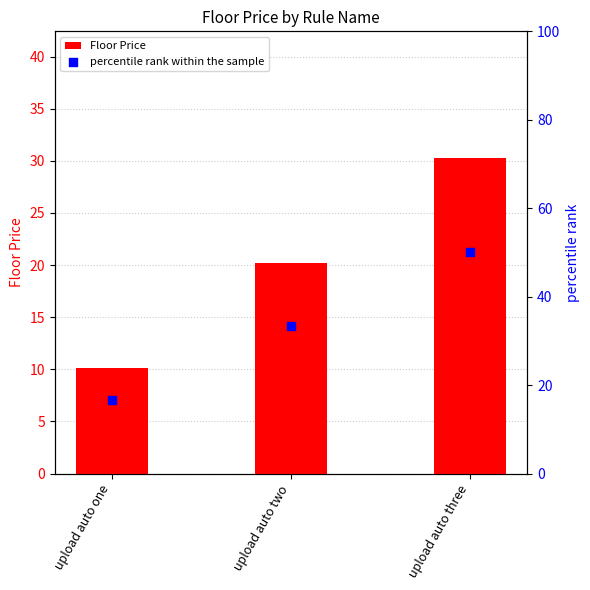

Which series has the largest Y range (max minus min)?

percentile rank within the sample